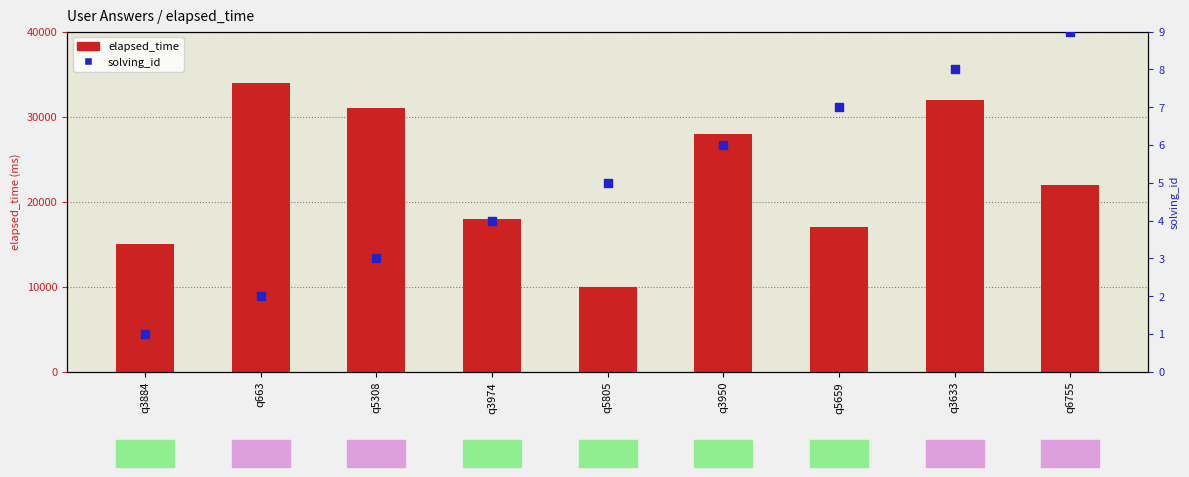

Which series has the widest spread of Y values?

elapsed_time